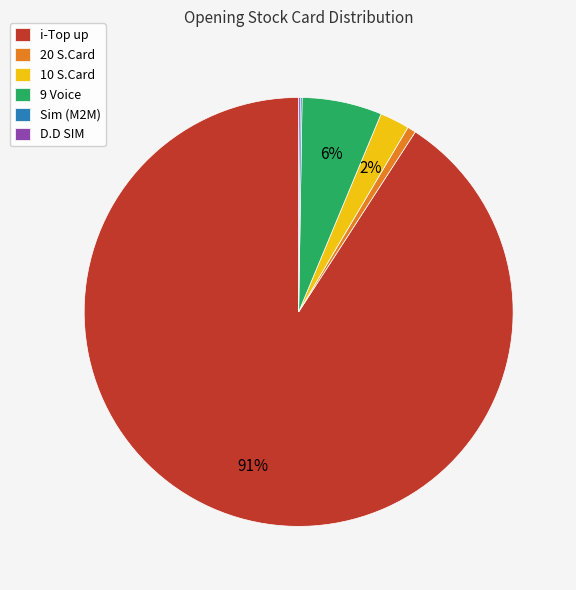

What percentage is the 20 S.Card slice, to the nearest percent?

1%